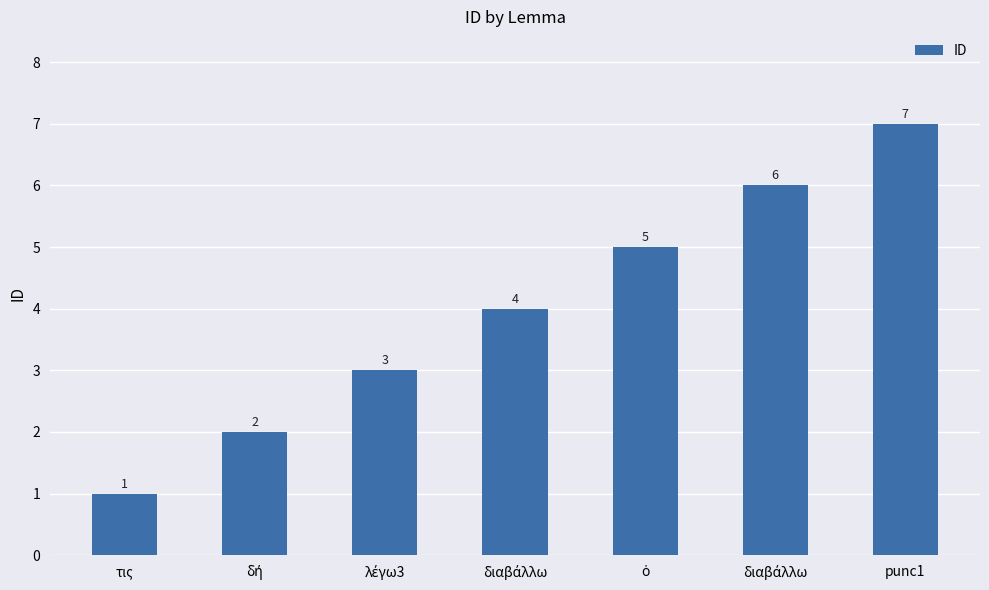

Does the chart contain any negative values?

No